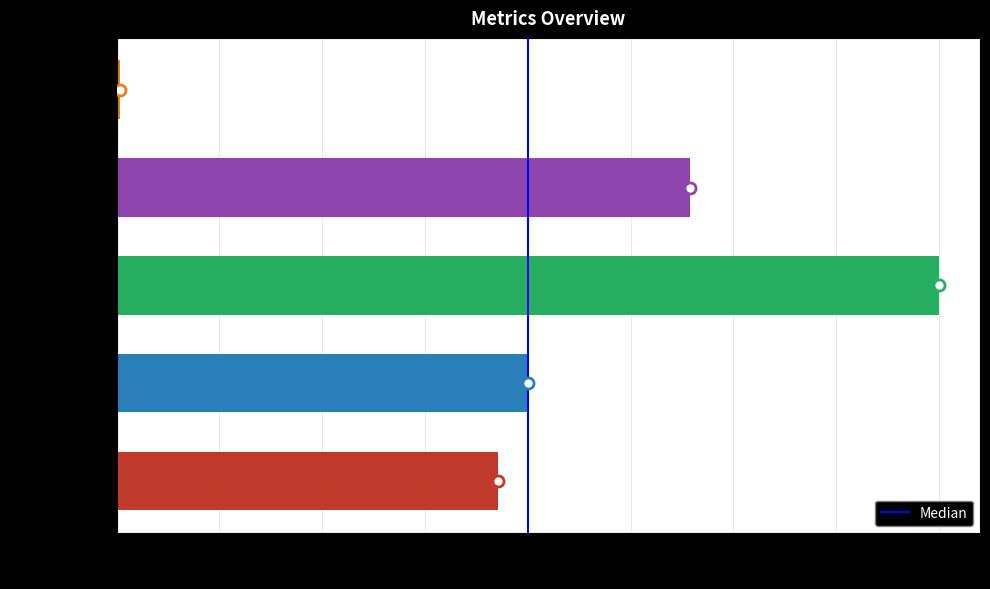

Rank the categories by value from lowest to highest.

Inference Time, MSE, MAPE, Training Time, SMAPE